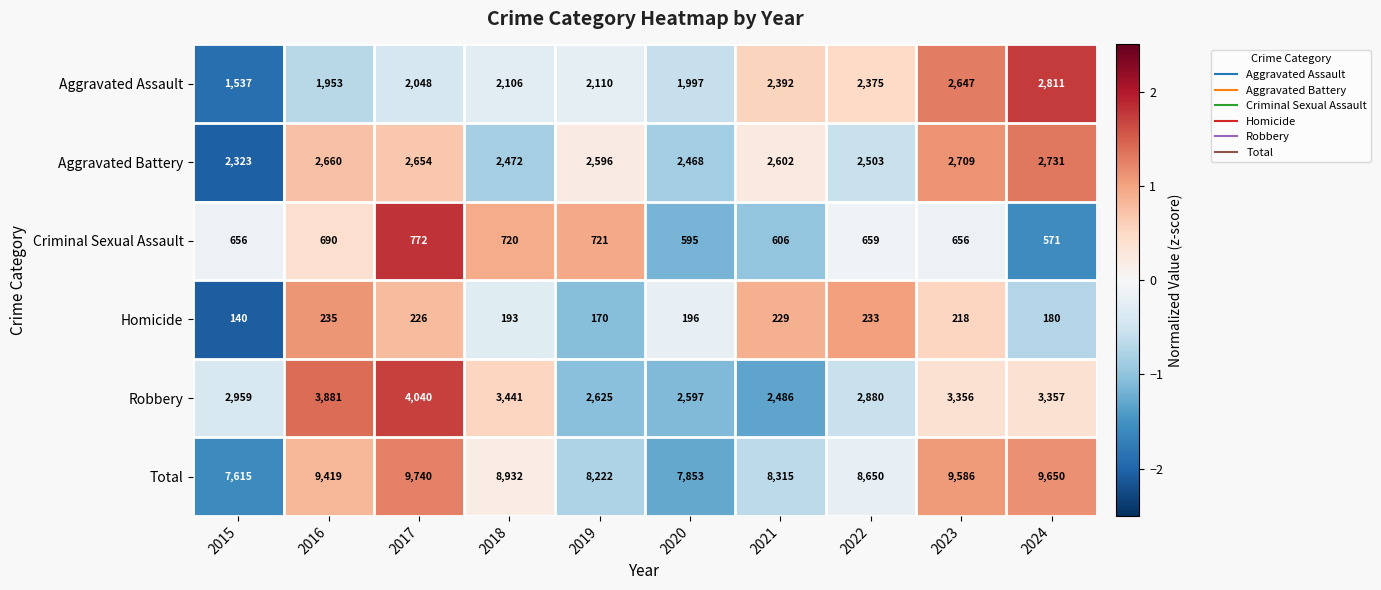

At which label does Aggravated Battery first exceed 2602?

2016